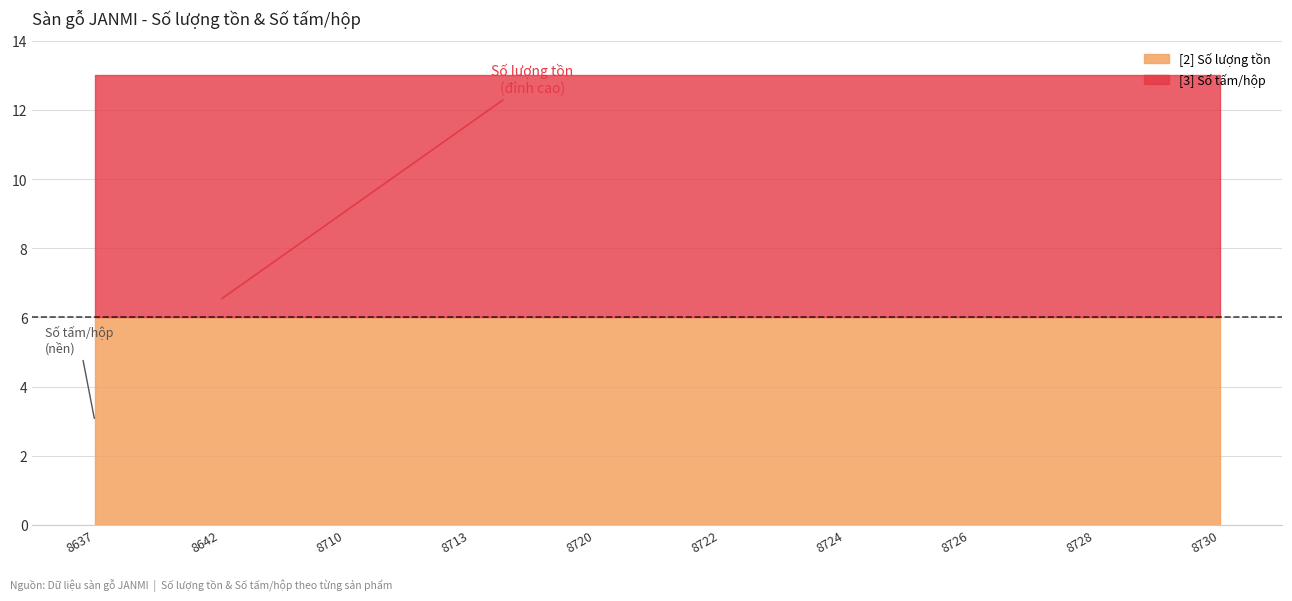

Reading left to right, what are all the values shown in this chart?

[2] Số lượng tồn: 6	6	6	6	6	6	6	6	6	6
[3] Số tấm/hộp: 7	7	7	7	7	7	7	7	7	7